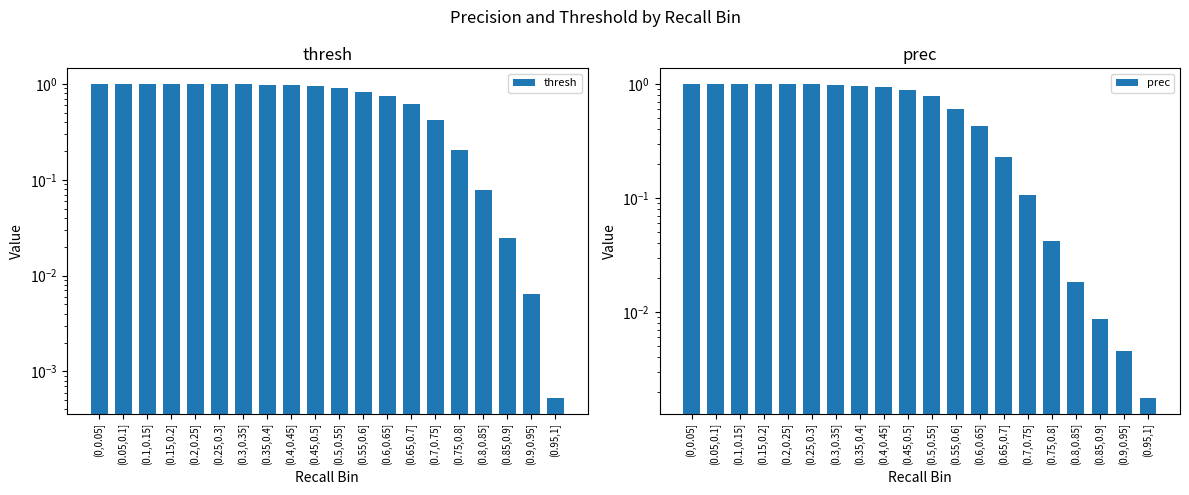

At how many categories does at least one series exceed 0?

20